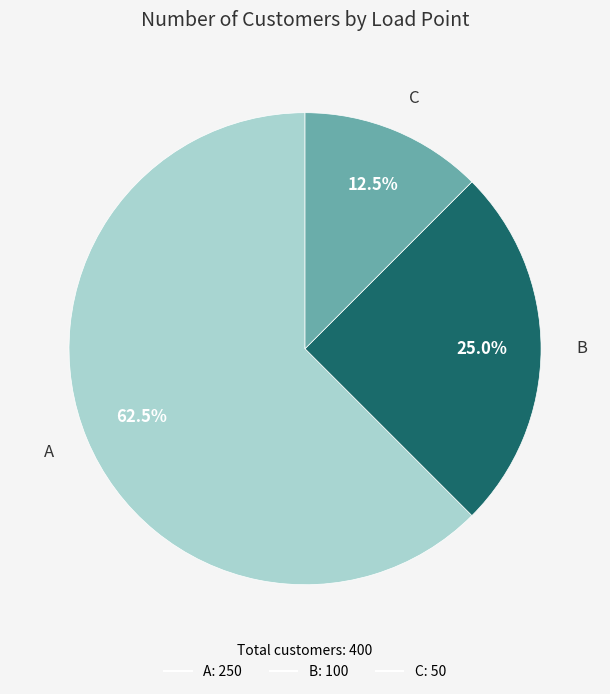

What is the ratio of the value at B to the value at C?

2.0